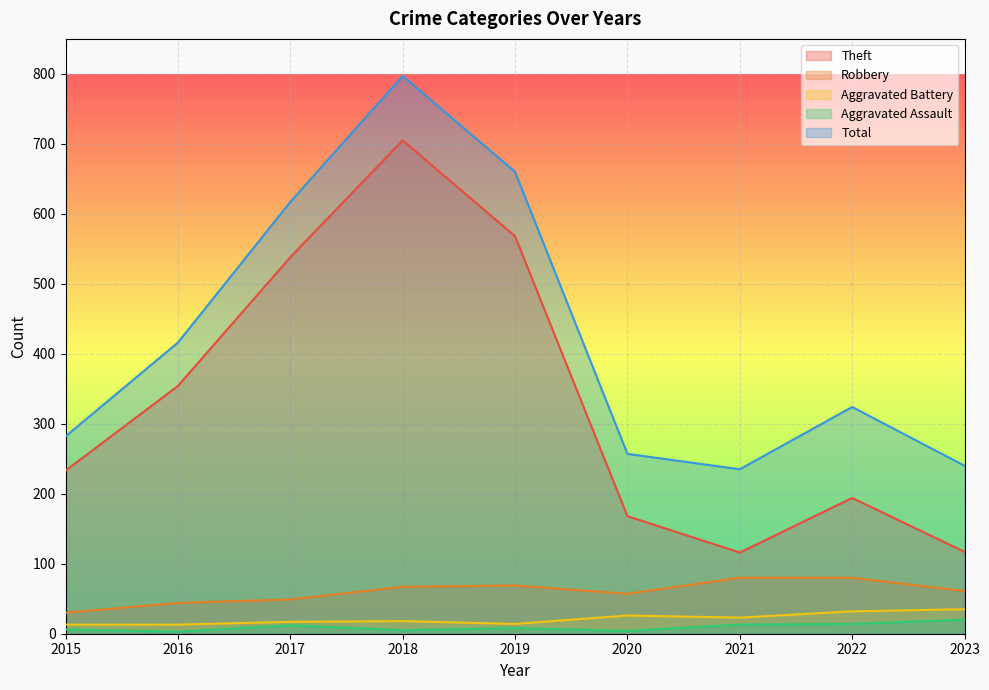

Which category has the lowest value in the Robbery series?

2015